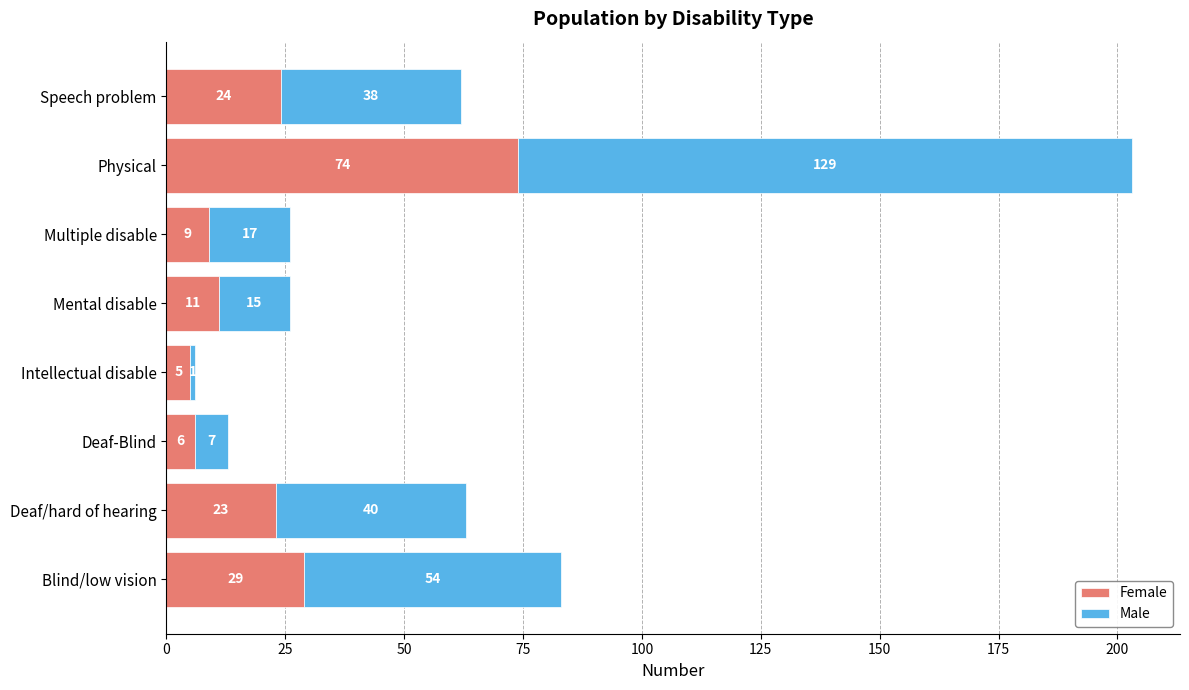

Read the Female value at Deaf-Blind.

6